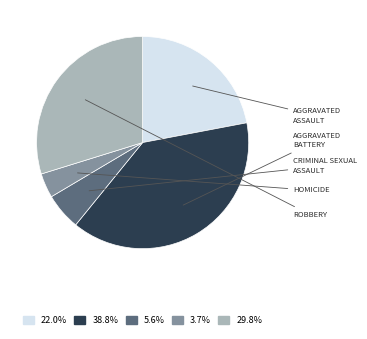

Does any single category account for the majority?

No